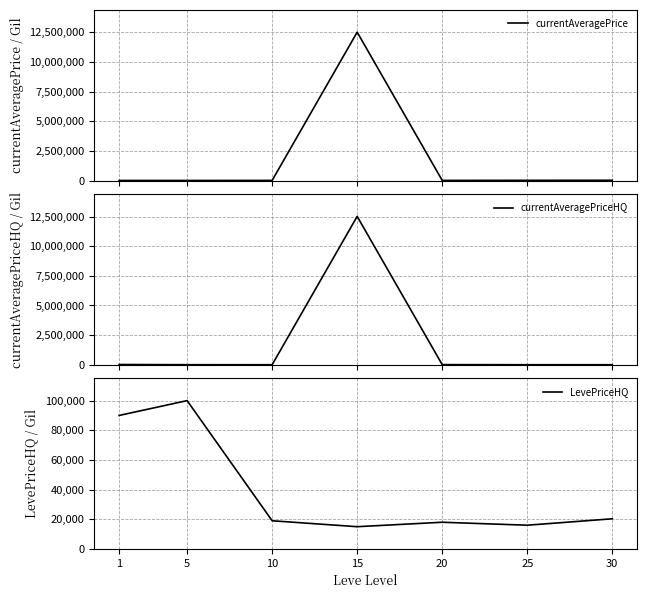

Is the value of currentAveragePriceHQ at 20 greater than the value of currentAveragePrice at 25?

No